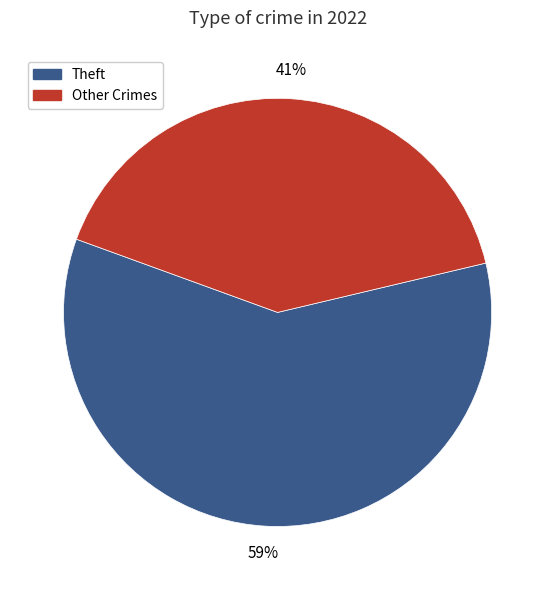

Which slice represents more than half of the pie?

Theft